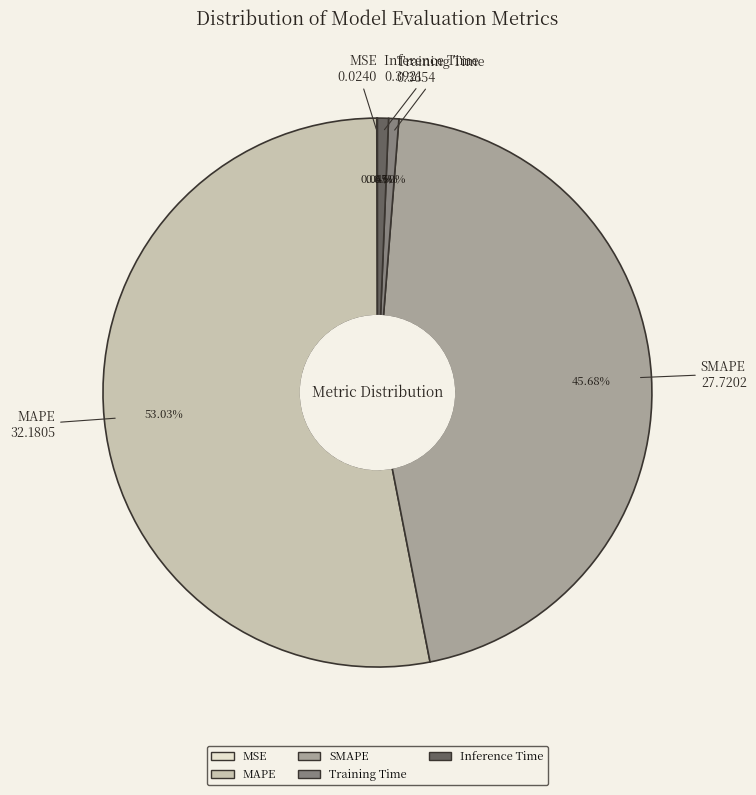

What is the largest slice in the pie chart?

MAPE